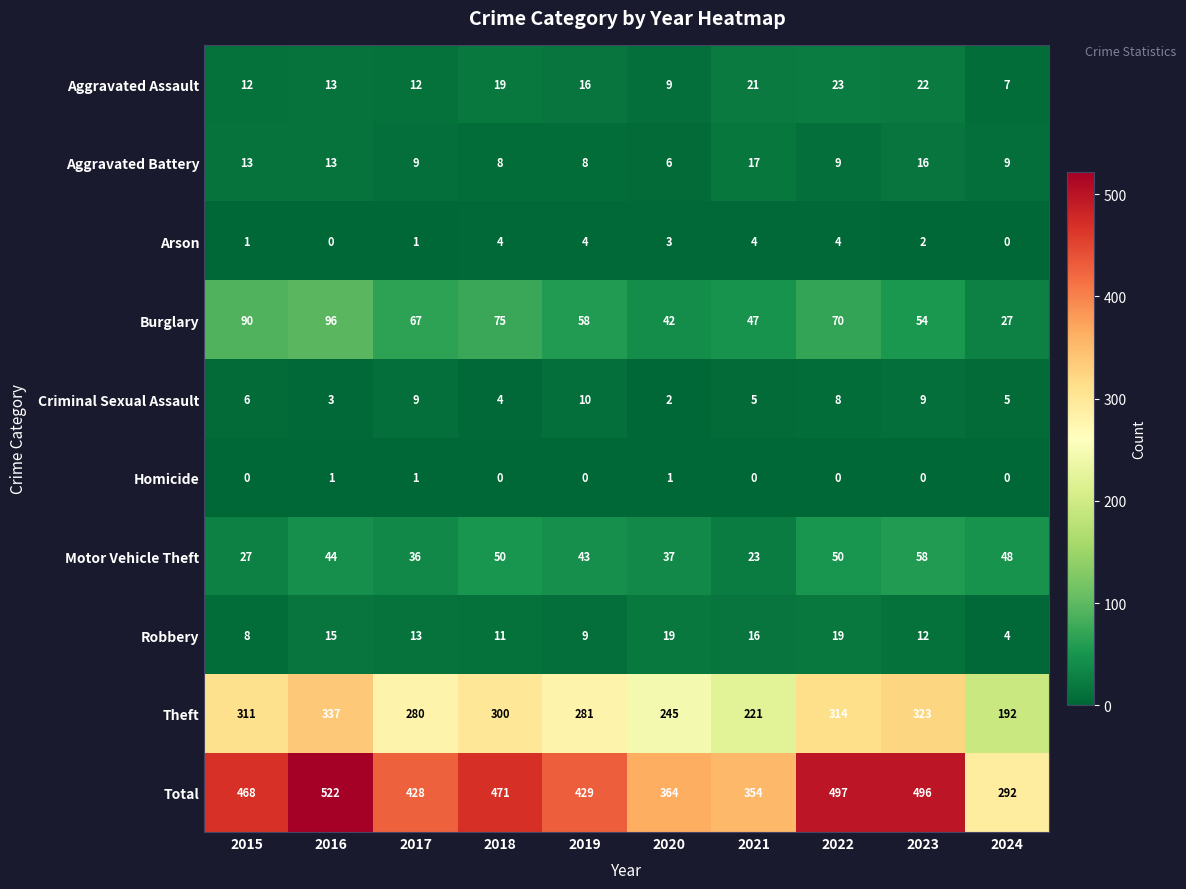

Read the Burglary value at 2016, to the nearest 10.

100